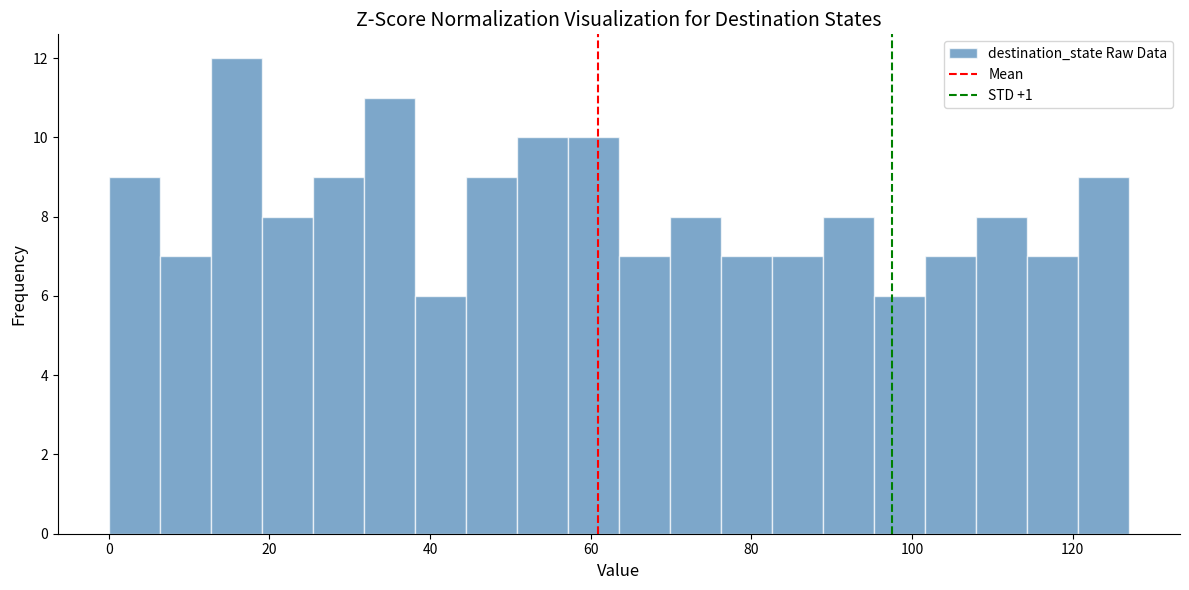

Around what value on the x-axis is the tallest bar? Give the approximate position of its centre, as read against the axis.

16